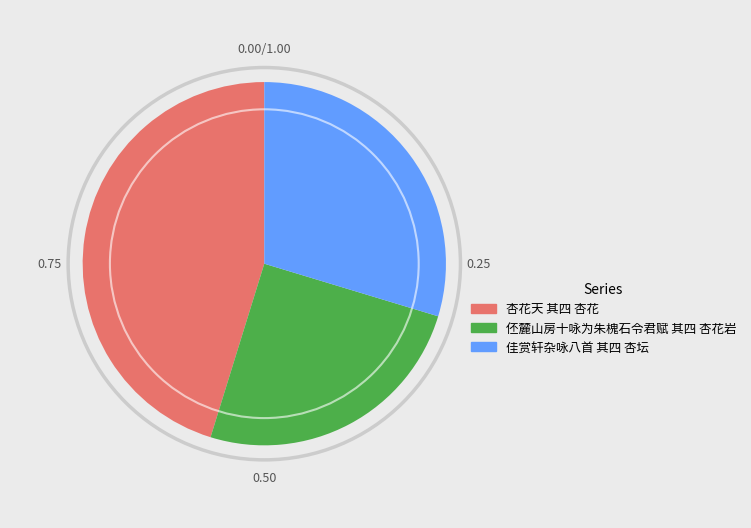

Does any single category account for the majority?

No